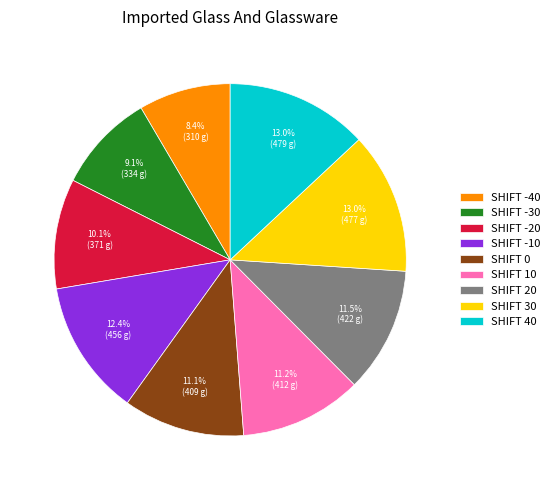

Does SHIFT -30 represent more than half of the total?

No